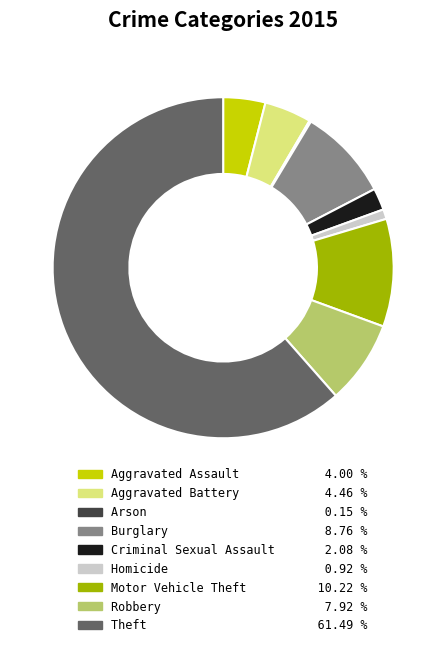

Which category accounts for the majority?

Theft